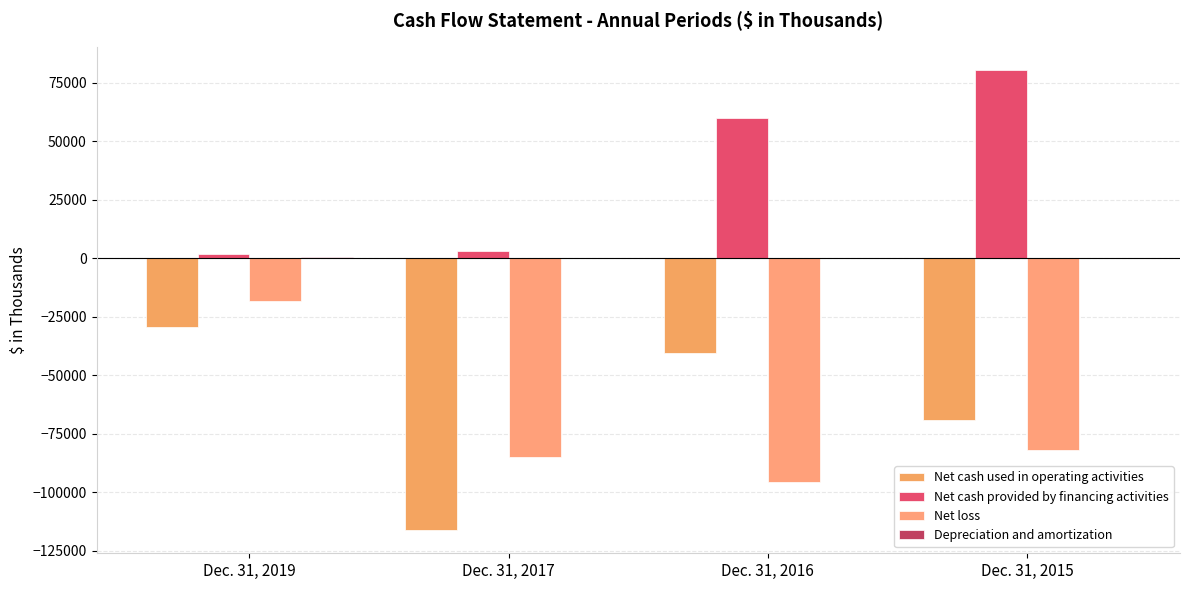

Reading left to right, transcribe all the data shown in this chart.

Net cash used in operating activities: -29257	-116289	-40631	-69064
Net cash provided by financing activities: 1948	2968	59805	80609
Net loss: -18218	-84979	-95817	-82177
Depreciation and amortization: 498	311	215	194